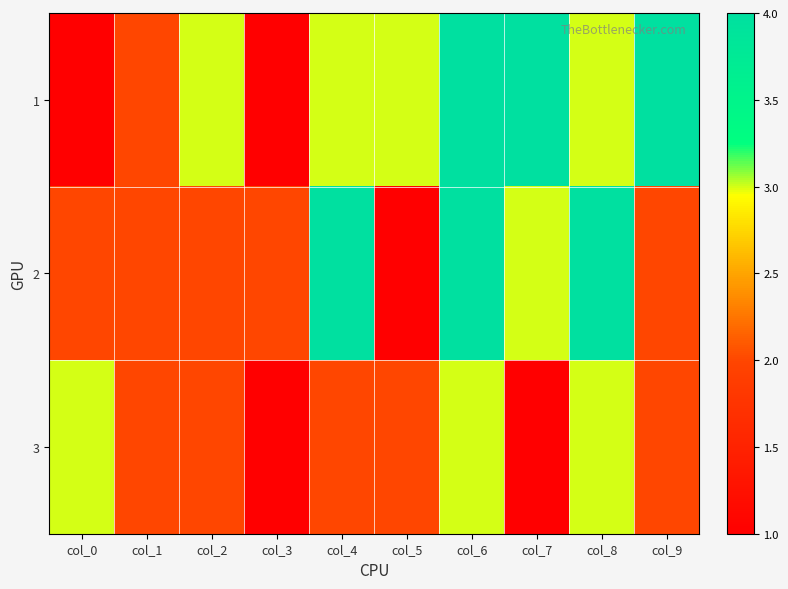

Reading left to right, list all the values displayed in this chart.

1: col_0=1	col_1=2	col_2=3	col_3=1	col_4=3	col_5=3	col_6=4	col_7=4	col_8=3	col_9=4
2: col_0=2	col_1=2	col_2=2	col_3=2	col_4=4	col_5=1	col_6=4	col_7=3	col_8=4	col_9=2
3: col_0=3	col_1=2	col_2=2	col_3=1	col_4=2	col_5=2	col_6=3	col_7=1	col_8=3	col_9=2